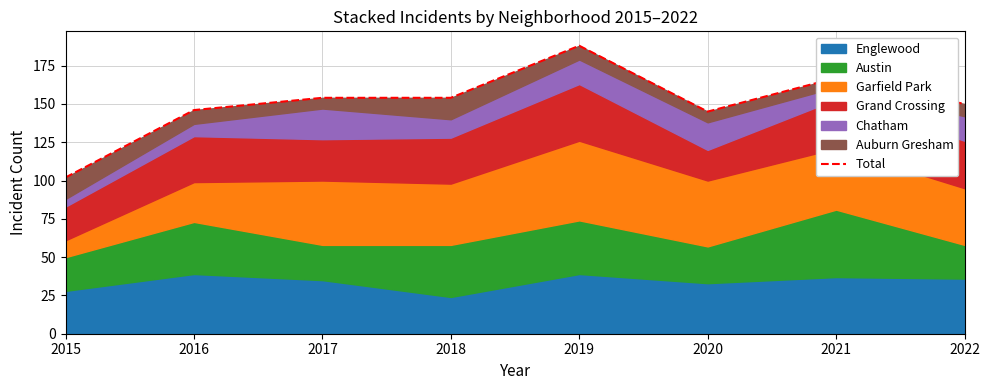

At which category does the data reach its first local peak?

2019